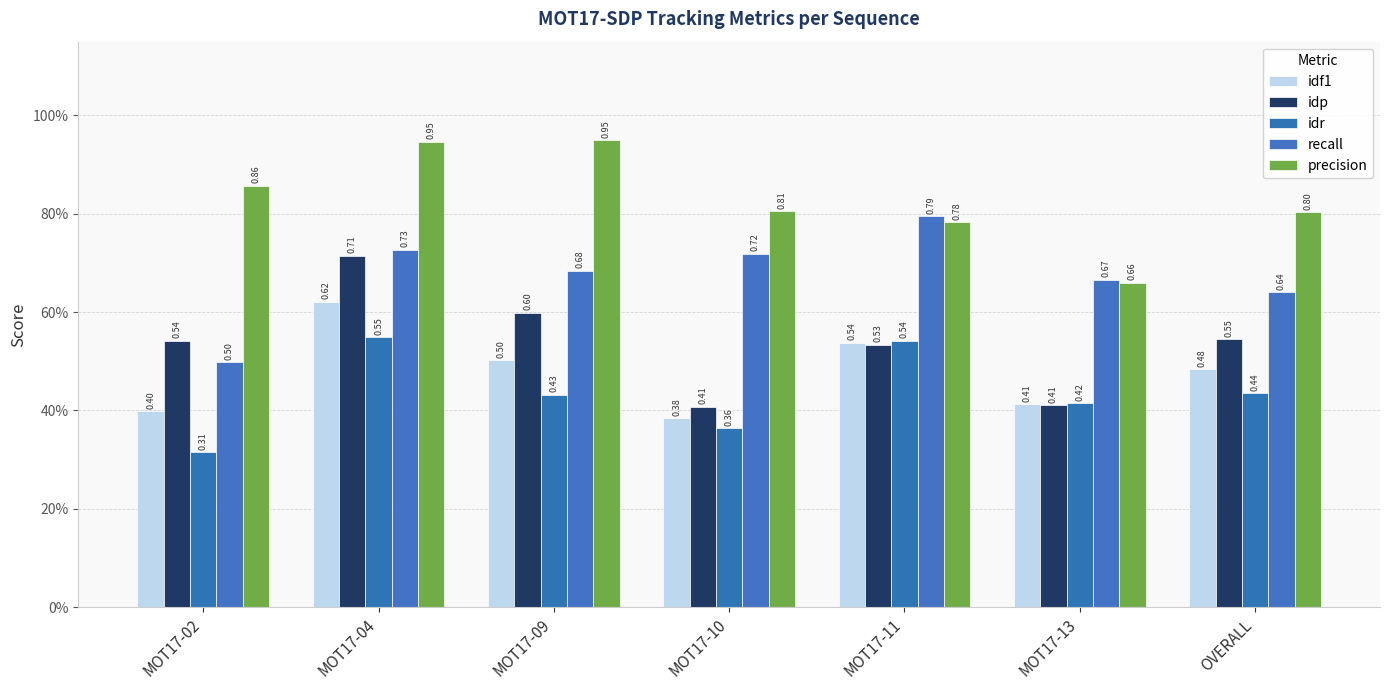

What value does the idp series have at OVERALL?

0.5